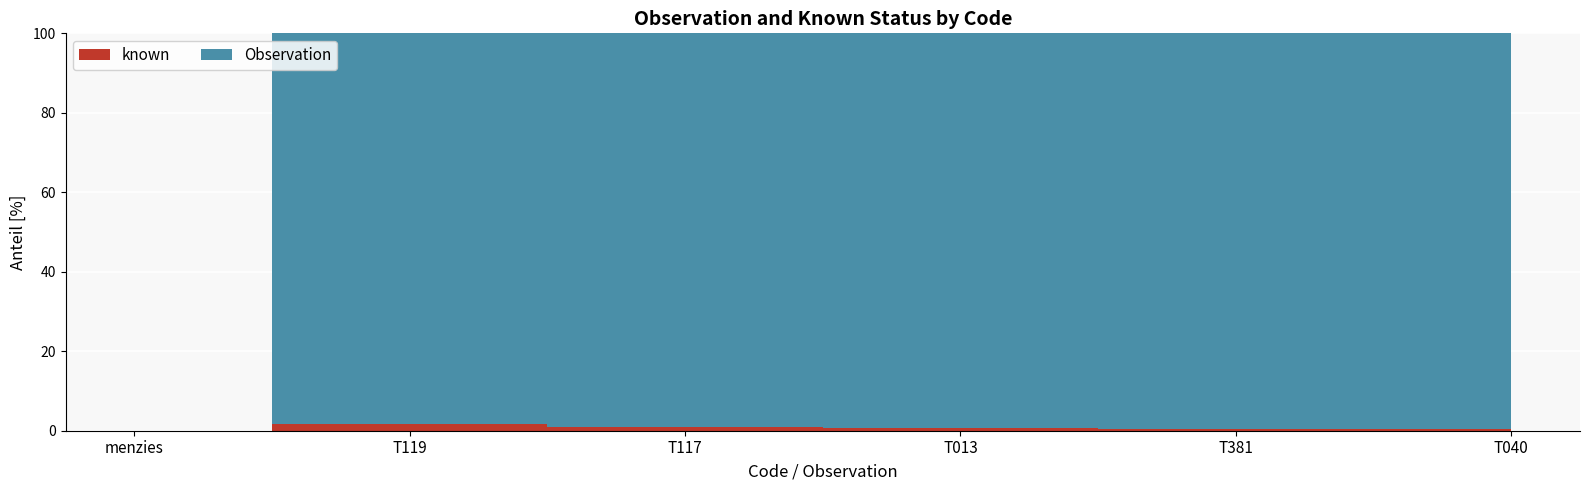

What is the value of the Observation point at the 4th from the left?

99.3